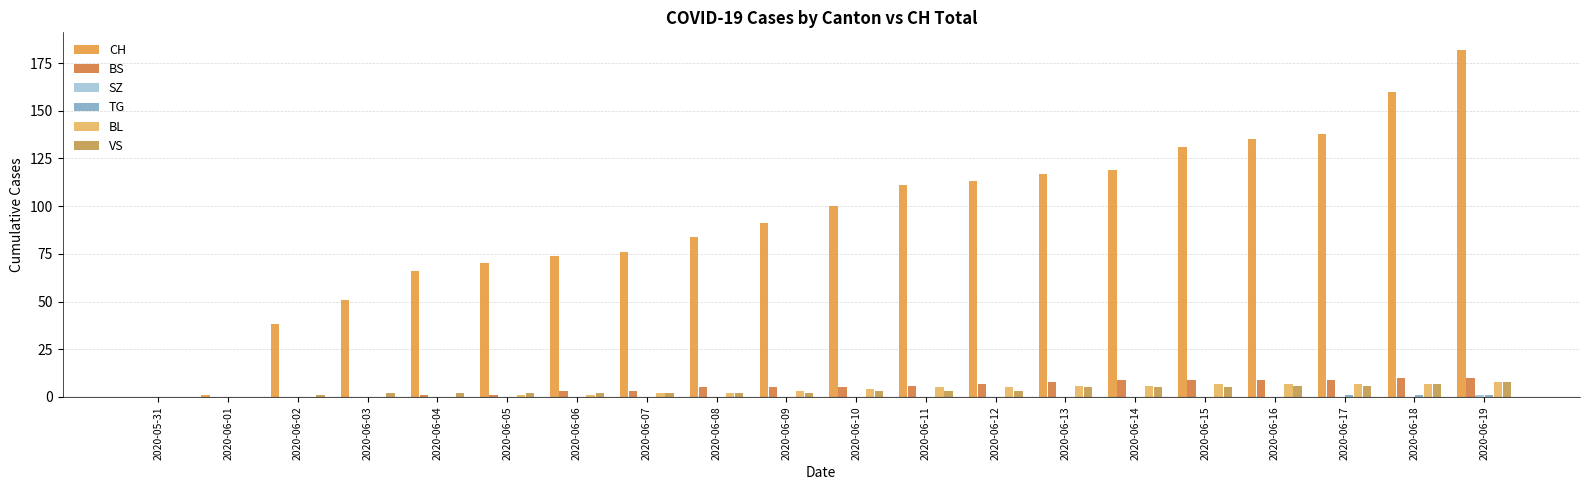

How many data points does each series have?

20